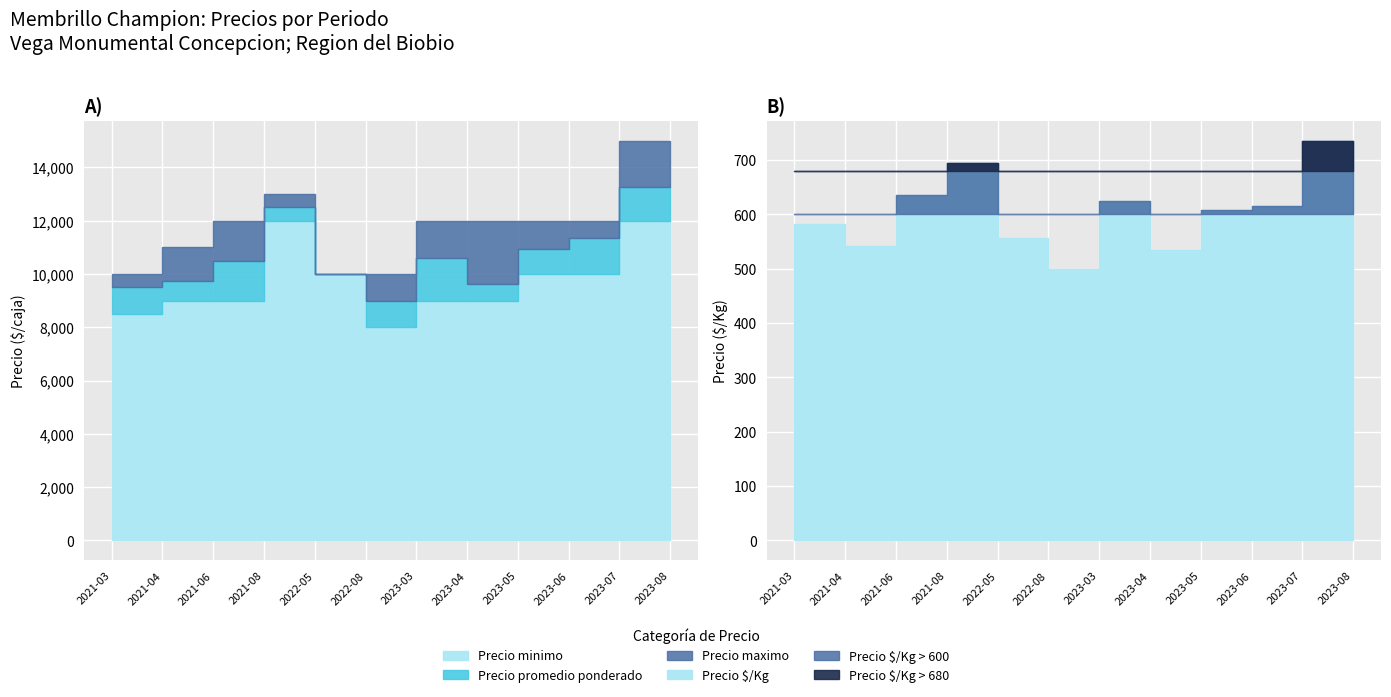

What is the maximum value shown in the chart?

15000